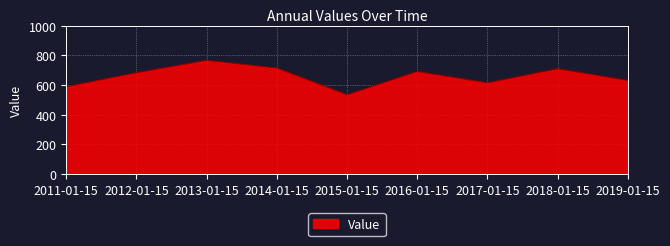

Which has a higher value, 2018-01-15 or 2017-01-15?

2018-01-15